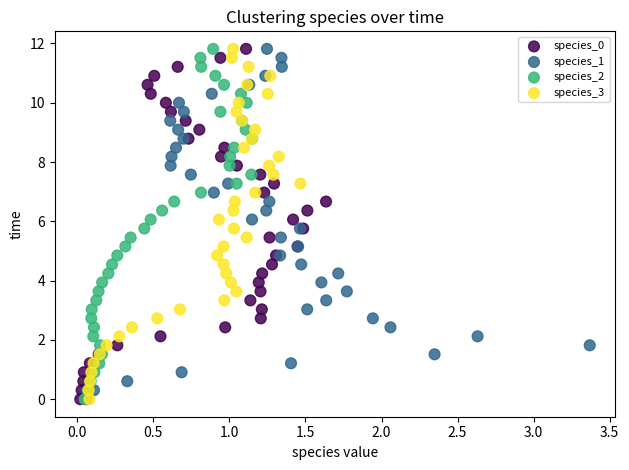

What are all the series names shown in the legend?

species_0, species_1, species_2, species_3